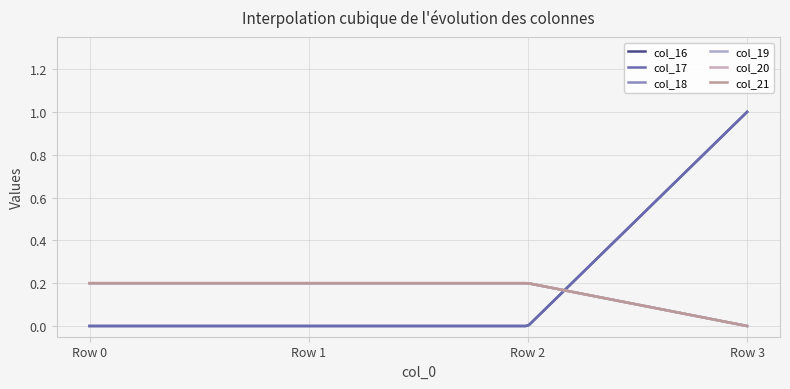

Does the chart display data point markers on the line(s)?

No